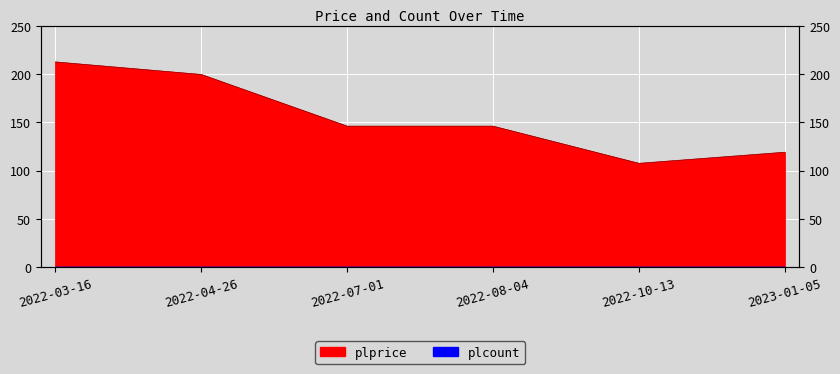

What is the difference between the maximum and minimum values?

105.0